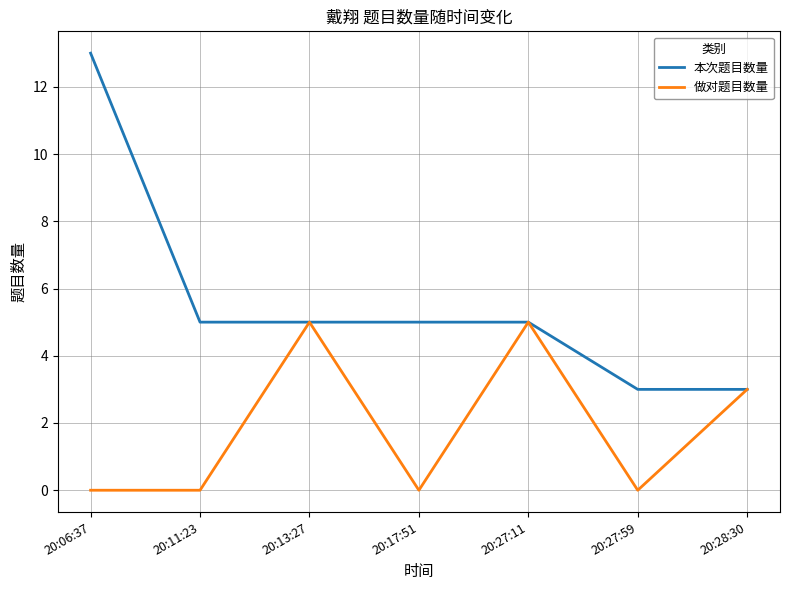

Rank the series by their maximum value, from highest to lowest.

本次题目数量, 做对题目数量